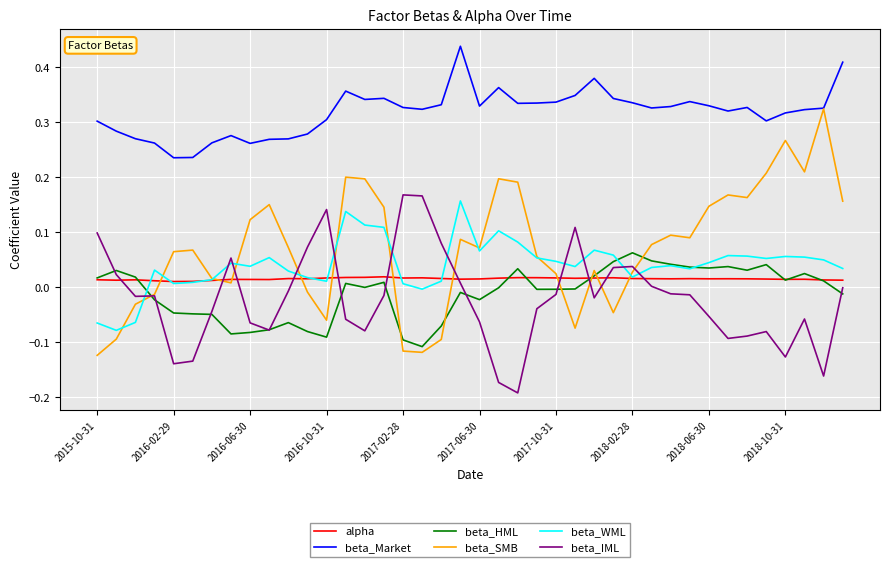

At how many categories does at least one series exceed 0?

40